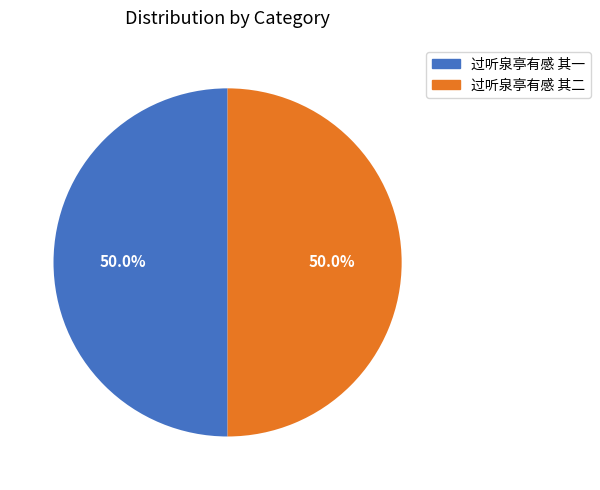

True or false: 过听泉亭有感 其二 accounts for 60% of the total.

False